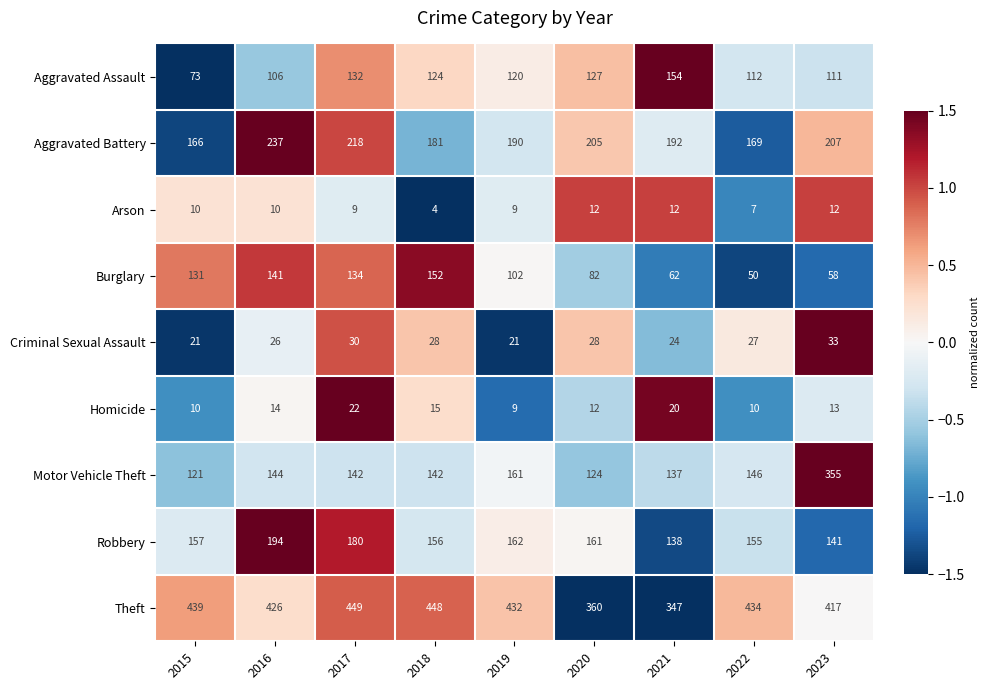

Which series has the widest spread of values?

Motor Vehicle Theft